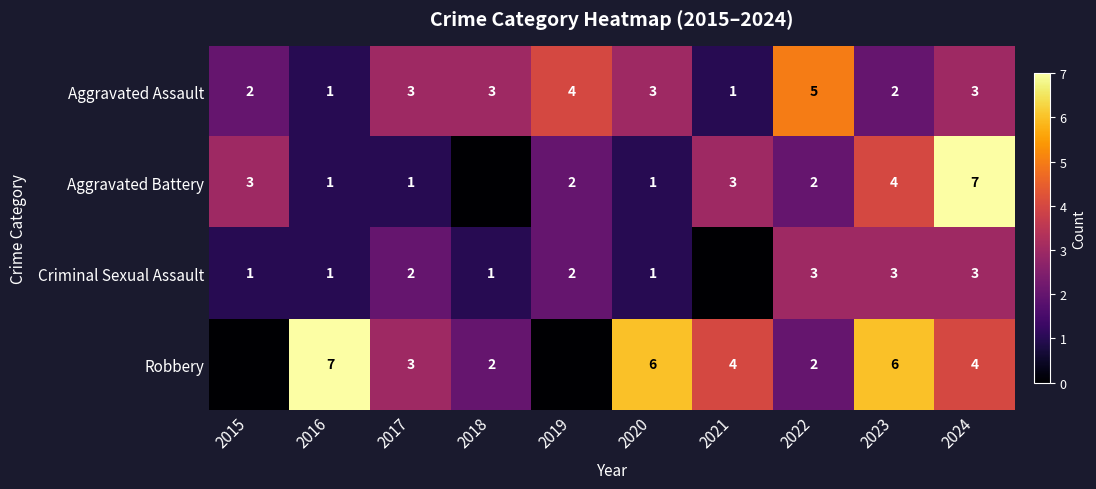

How many data points in Aggravated Assault are less than 3?

4